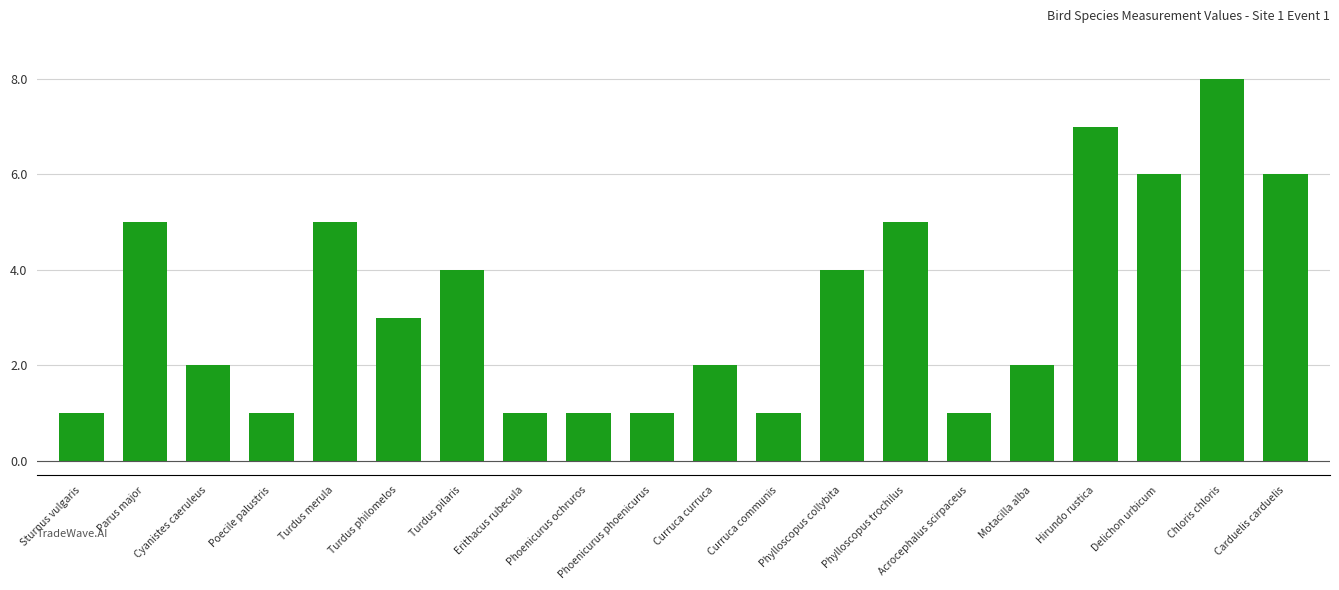

Are the bars horizontal?

No